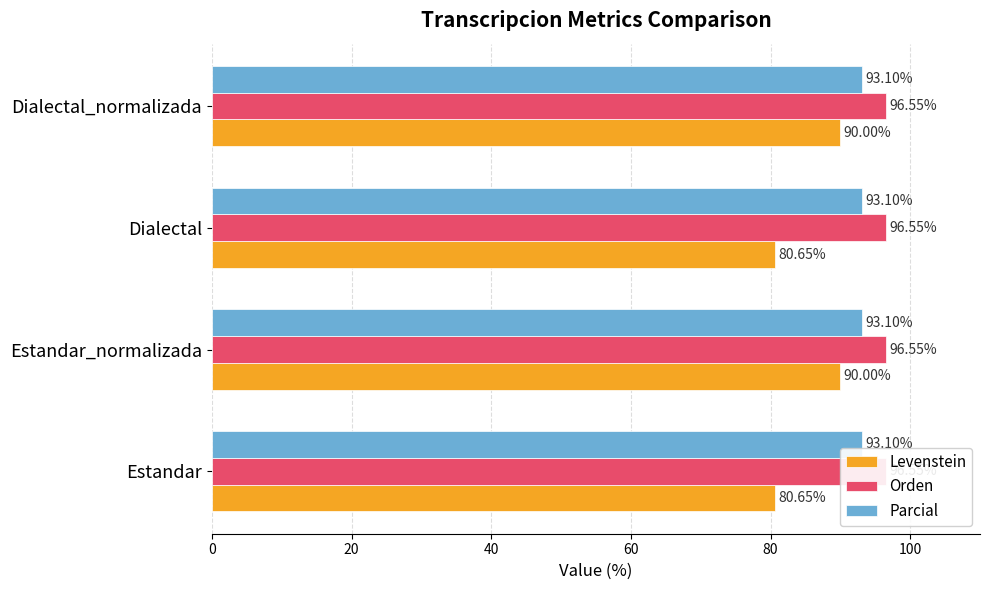

The value of Levenstein at 60 is 90.0. True or false?

True